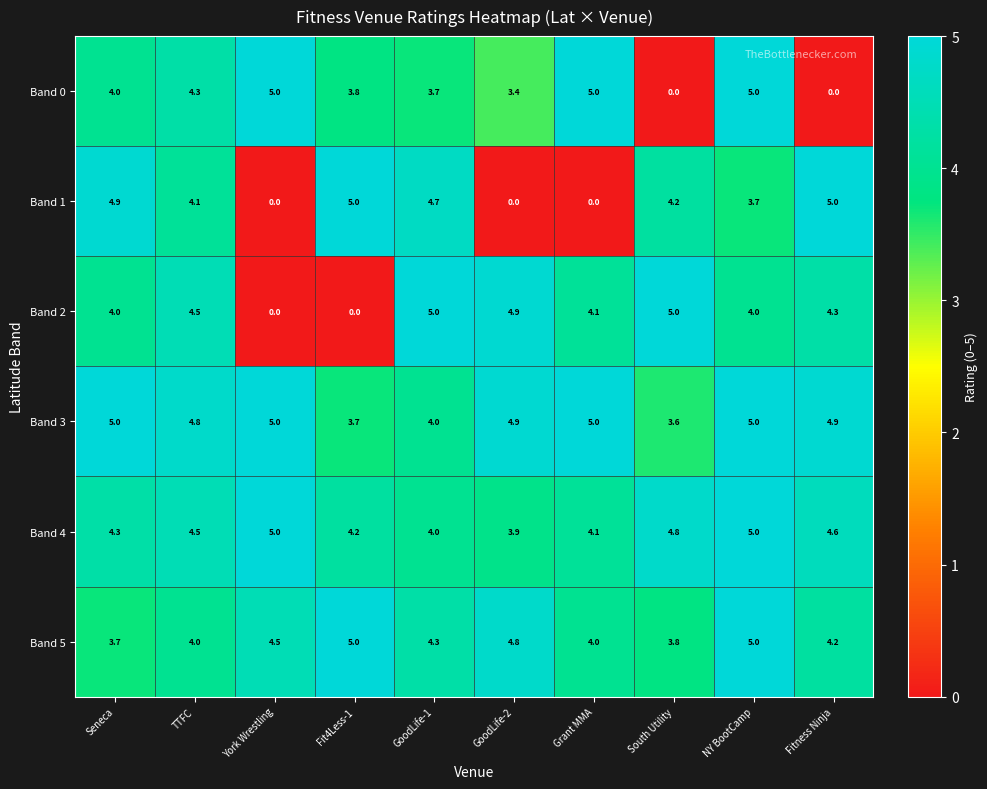

Is it true that Band 3 equals 2.2 at Fitness Ninja?

False